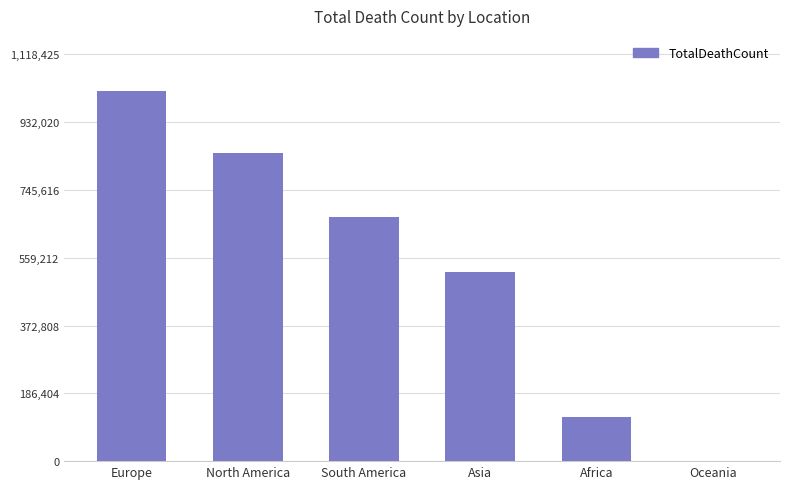

Is it true that the value at Asia is 721840?

False